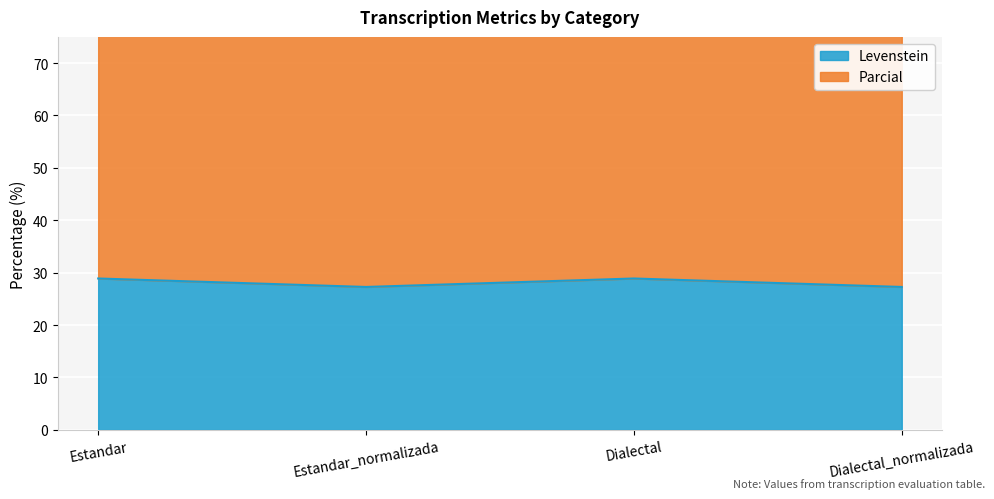

Reading left to right, what are all the values shown in this chart?

Levenstein: 28.9	27.3	28.9	27.3
Parcial: 79.7	83.8	79.7	83.8